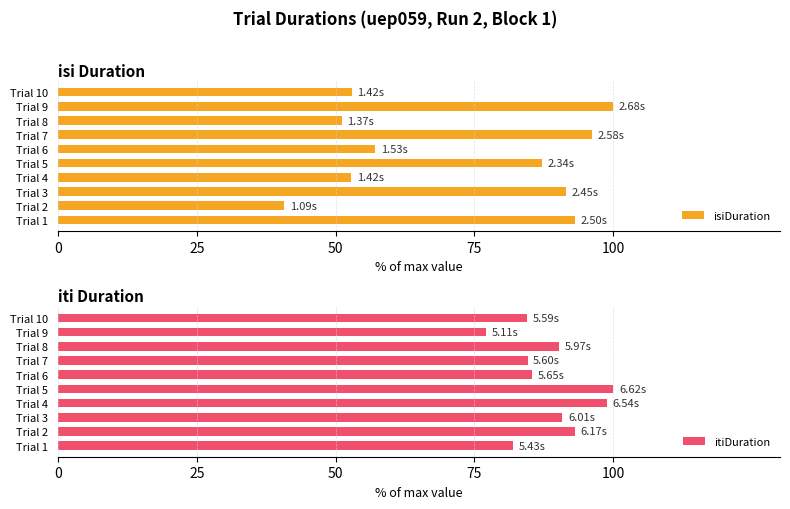

What is the highest value of the itiDuration series?

100.0